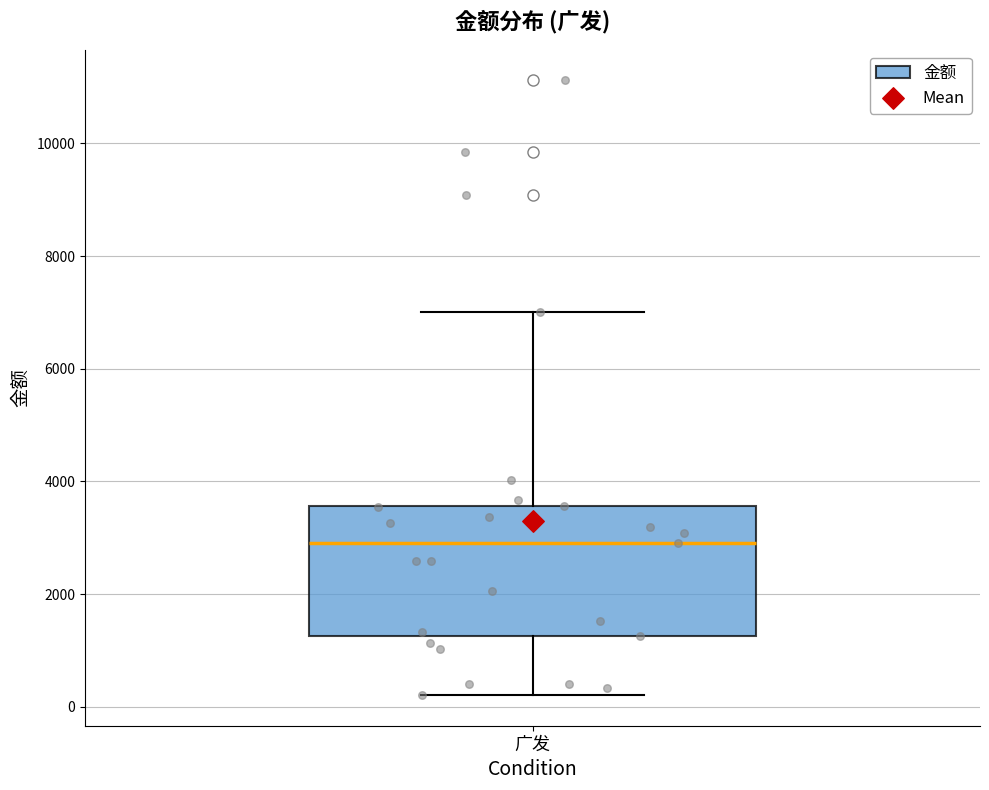

Transcribe this box plot: give where the median line is, the range the box spans, and where the two whiskers end, as read against the y-axis. The values are not printed on the chart, so give them approximately, as read against the axis.

median 3000, box 1200 to 3600, whiskers 200 to 7000